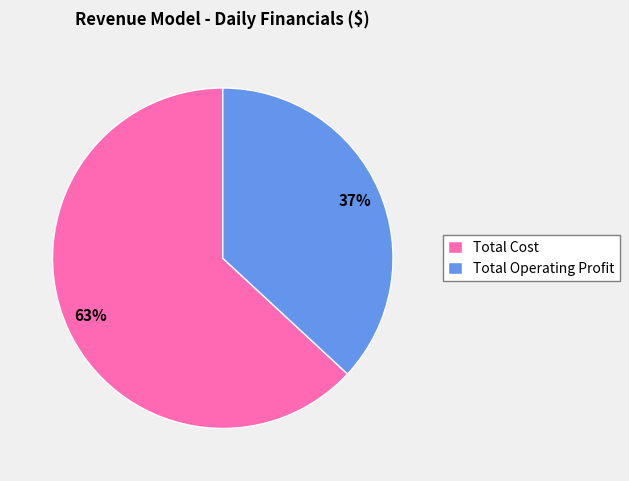

True or false: Total Operating Profit accounts for 30% of the total.

False